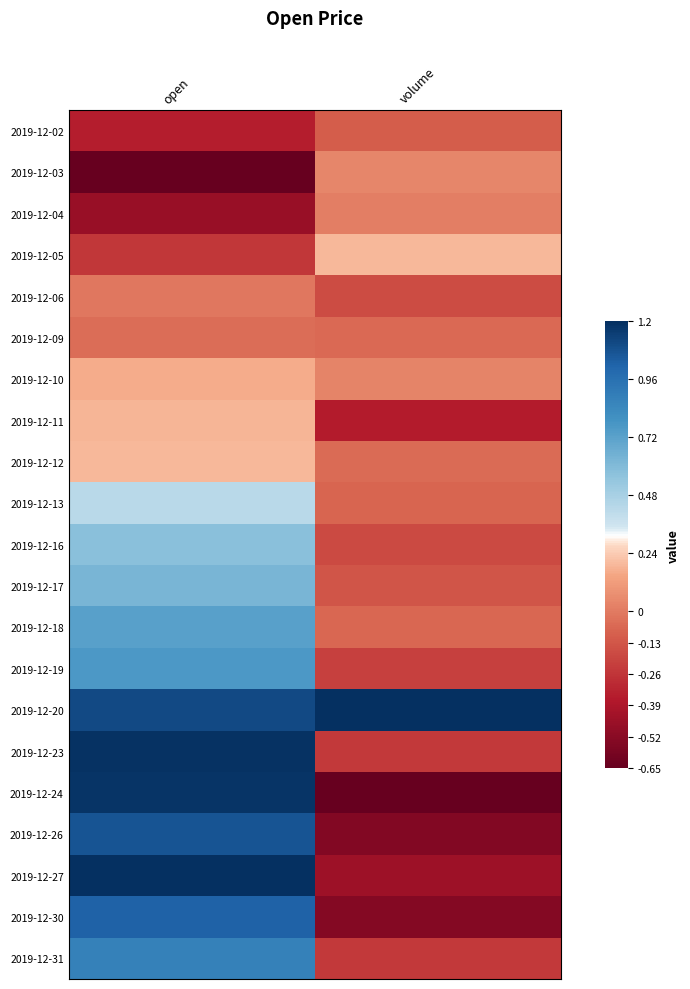

Reading left to right, list all the values displayed in this chart.

2019-12-02: open=-0.3	volume=-0.1
2019-12-03: open=-0.7	volume=0.0
2019-12-04: open=-0.5	volume=0.0
2019-12-05: open=-0.2	volume=0.2
2019-12-06: open=-0.0	volume=-0.2
2019-12-09: open=-0.0	volume=-0.1
2019-12-10: open=0.2	volume=0.0
2019-12-11: open=0.2	volume=-0.4
2019-12-12: open=0.2	volume=-0.1
2019-12-13: open=0.4	volume=-0.1
2019-12-16: open=0.6	volume=-0.2
2019-12-17: open=0.6	volume=-0.1
2019-12-18: open=0.7	volume=-0.1
2019-12-19: open=0.8	volume=-0.2
2019-12-20: open=1.1	volume=1.2
2019-12-23: open=1.2	volume=-0.2
2019-12-24: open=1.2	volume=-0.7
2019-12-26: open=1.1	volume=-0.5
2019-12-27: open=1.2	volume=-0.4
2019-12-30: open=1.0	volume=-0.5
2019-12-31: open=0.9	volume=-0.2